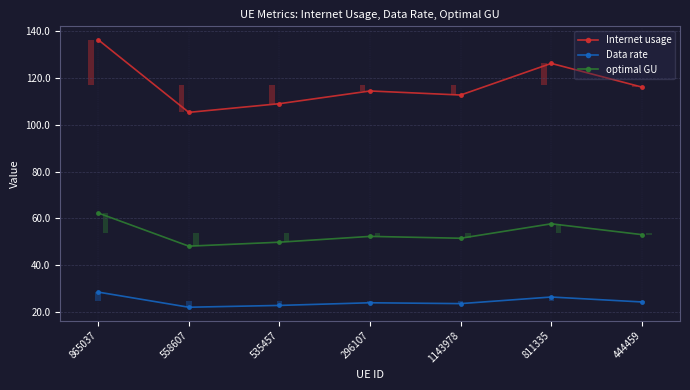

At how many categories does at least one series exceed 58?

7